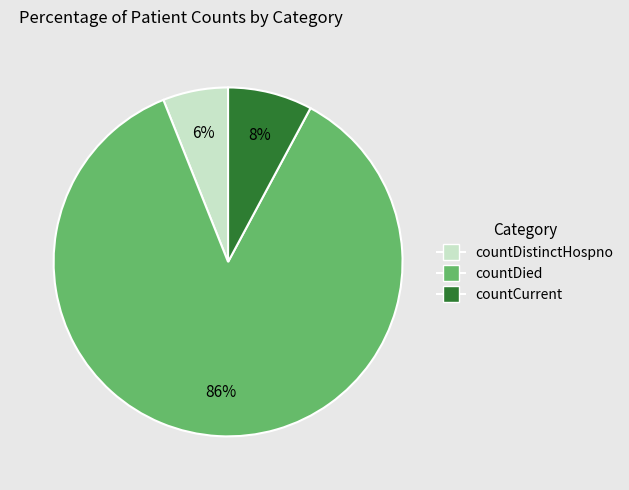

To the nearest percent, what portion does countCurrent represent?

8%